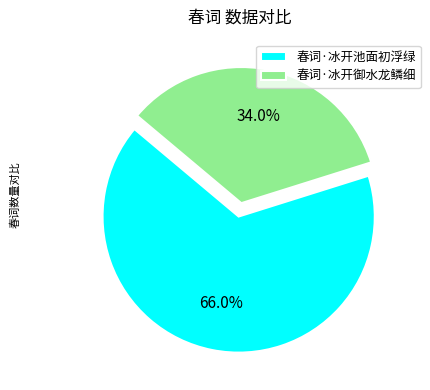

Which category has the smallest portion of the pie?

春词·冰开御水龙鳞细